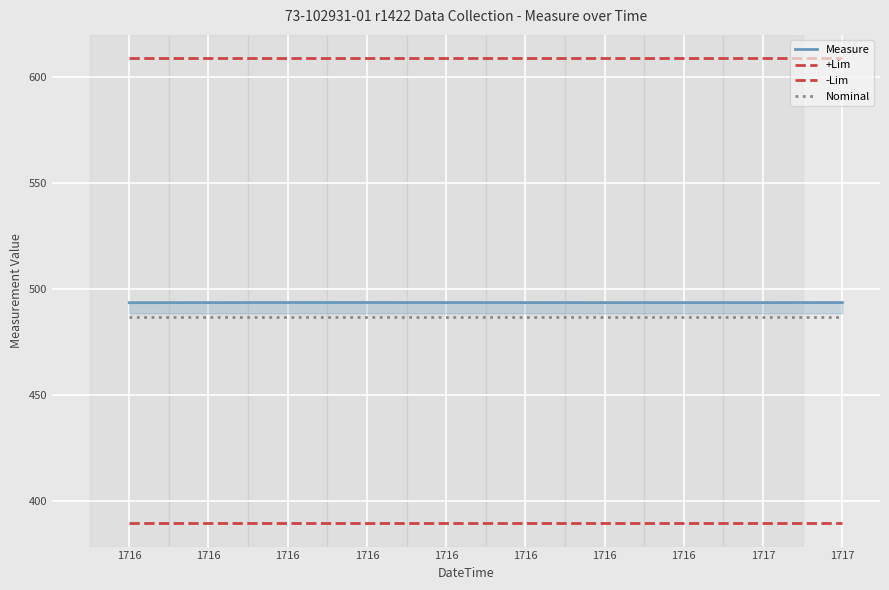

At which category does the chart reach its minimum across all series?

1716